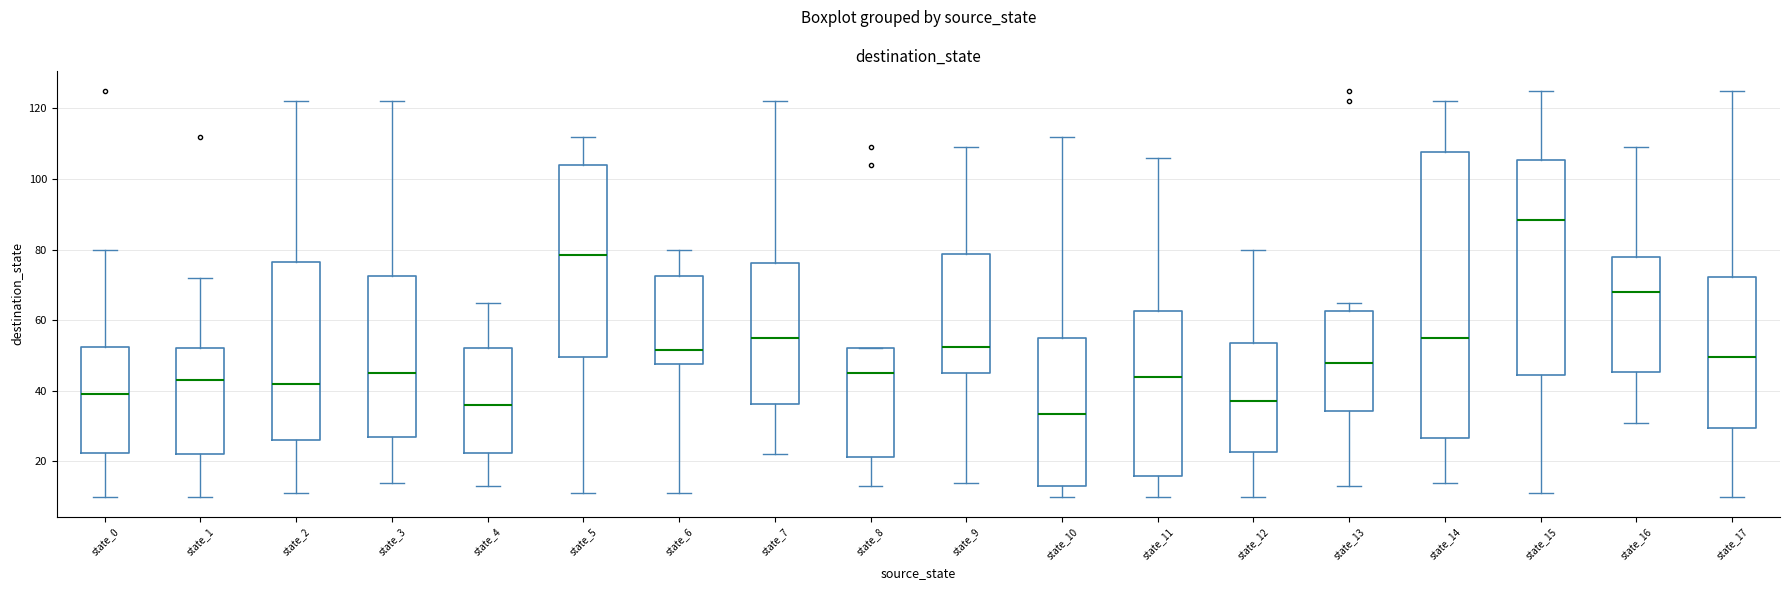

Reading left to right, transcribe this box plot: for each box, give where its median line is, the range the box spans, and where its two whiskers end, as read against the y-axis. The values are not printed on the chart, so give them approximately, as read against the axis.

state_0: median 40, box 22 to 52, whiskers 10 to 80
state_1: median 44, box 22 to 52, whiskers 10 to 72
state_2: median 42, box 26 to 76, whiskers 12 to 122
state_3: median 46, box 28 to 72, whiskers 14 to 122
state_4: median 36, box 22 to 52, whiskers 14 to 66
state_5: median 78, box 50 to 104, whiskers 12 to 112
state_6: median 52, box 48 to 72, whiskers 12 to 80
state_7: median 56, box 36 to 76, whiskers 22 to 122
state_8: median 46, box 22 to 52, whiskers 14 to 52
state_9: median 52, box 46 to 78, whiskers 14 to 110
state_10: median 34, box 14 to 56, whiskers 10 to 112
state_11: median 44, box 16 to 62, whiskers 10 to 106
state_12: median 38, box 22 to 54, whiskers 10 to 80
state_13: median 48, box 34 to 62, whiskers 14 to 66
state_14: median 56, box 26 to 108, whiskers 14 to 122
state_15: median 88, box 44 to 106, whiskers 12 to 126
state_16: median 68, box 46 to 78, whiskers 32 to 110
state_17: median 50, box 30 to 72, whiskers 10 to 126